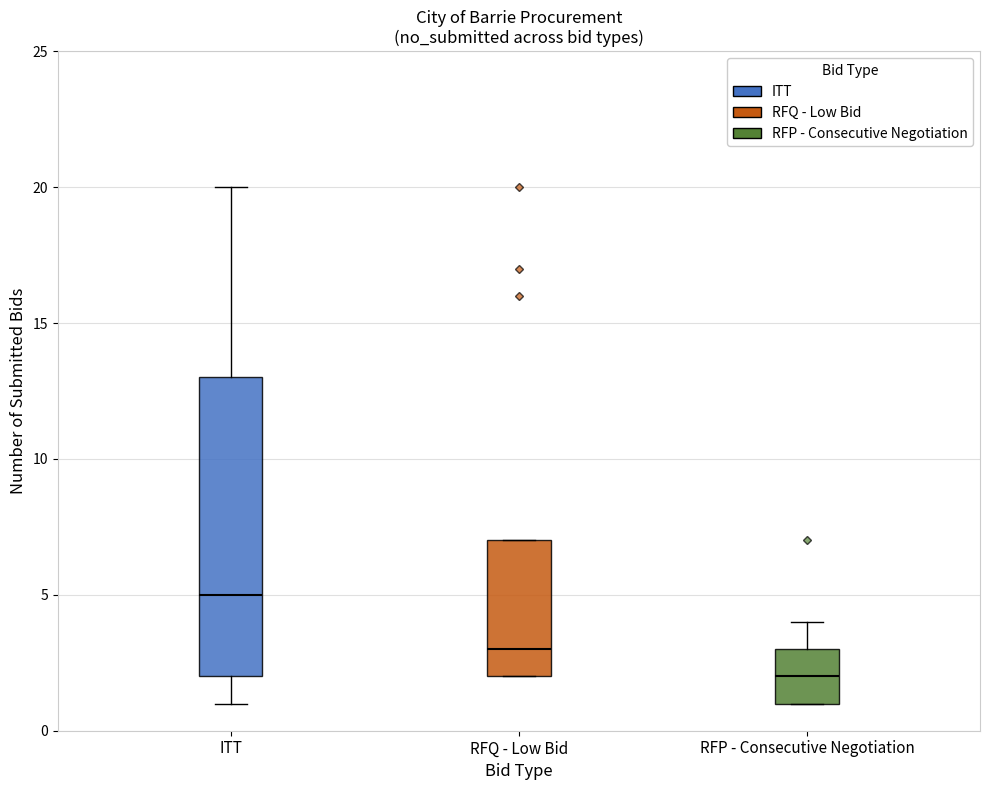

Where is the upper edge of the box for ITT on the y-axis? The values are not printed on the chart, so give them approximately, as read against the axis.

13